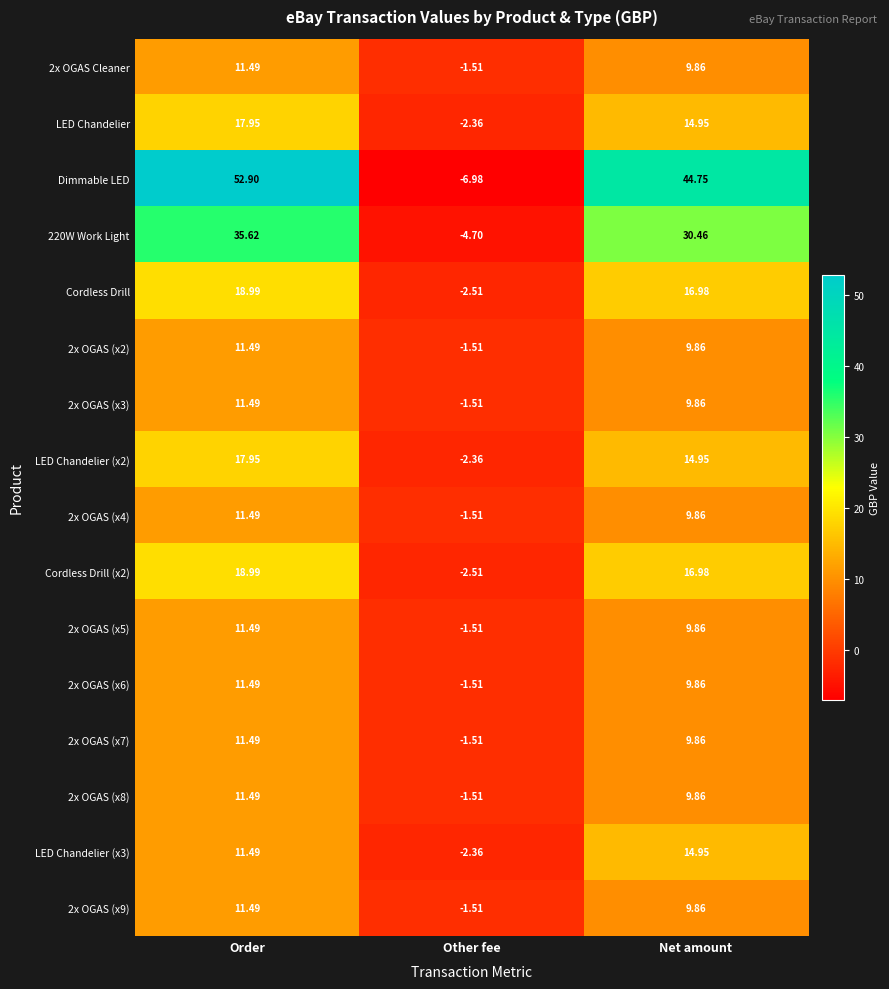

At how many categories does at least one series exceed 30?

2